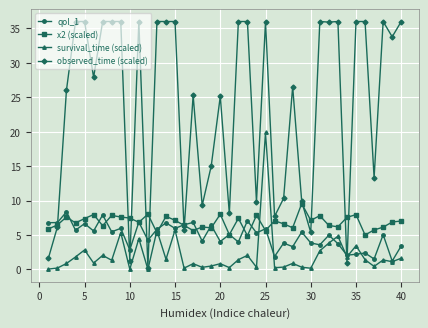

True or false: x2 (scaled) and observed_time (scaled) cross at least once.

True